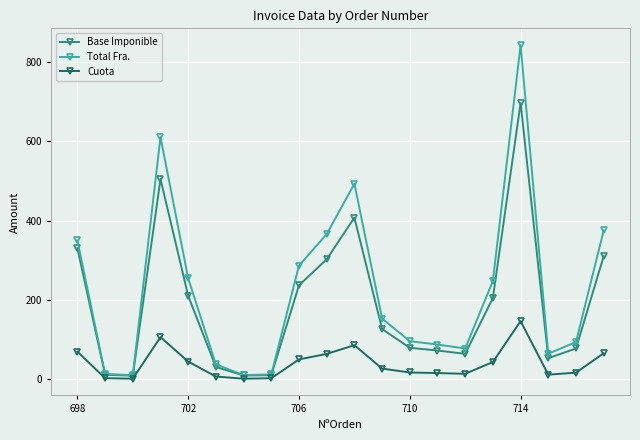

How many data points in Total Fra. are less than 152?

10